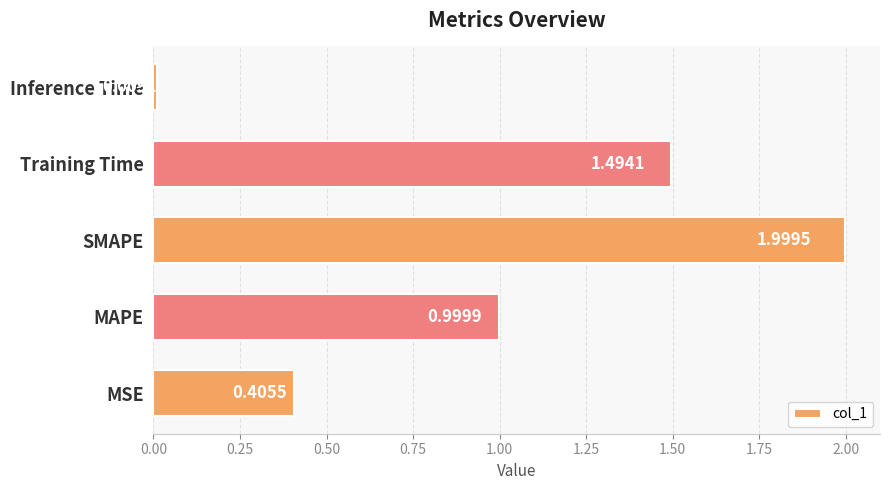

At which category does the chart reach its peak across all series?

SMAPE